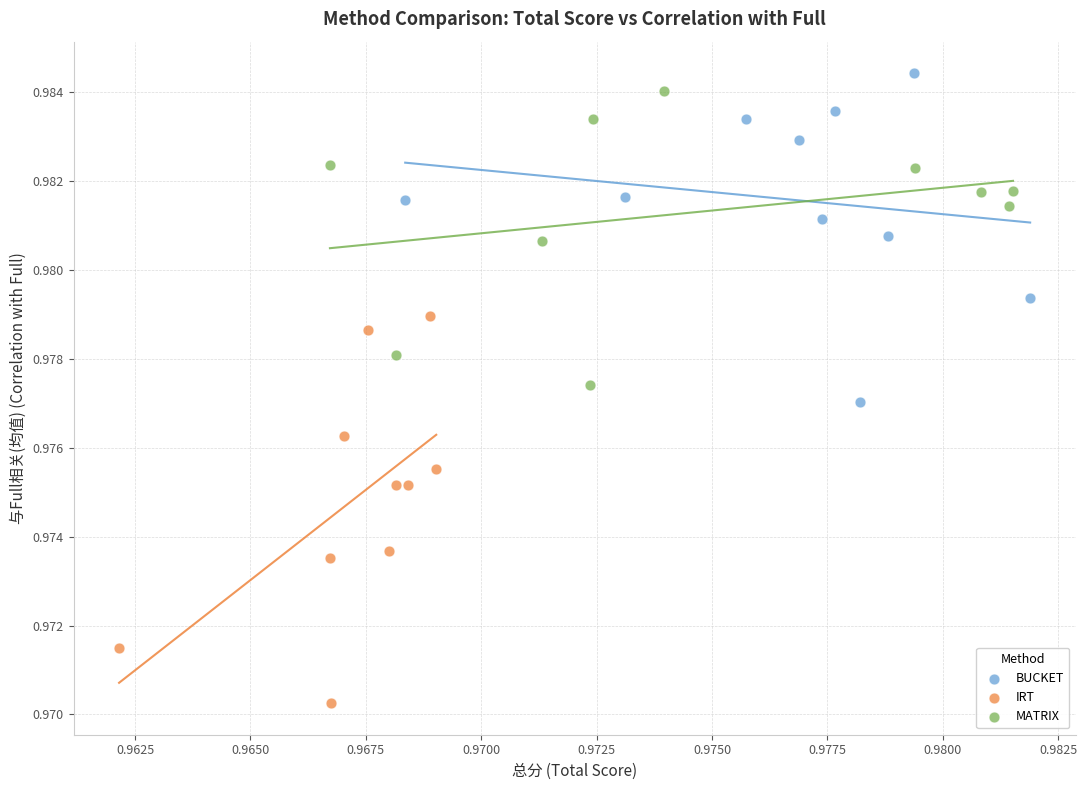

Which series contains the lowest Y value?

IRT